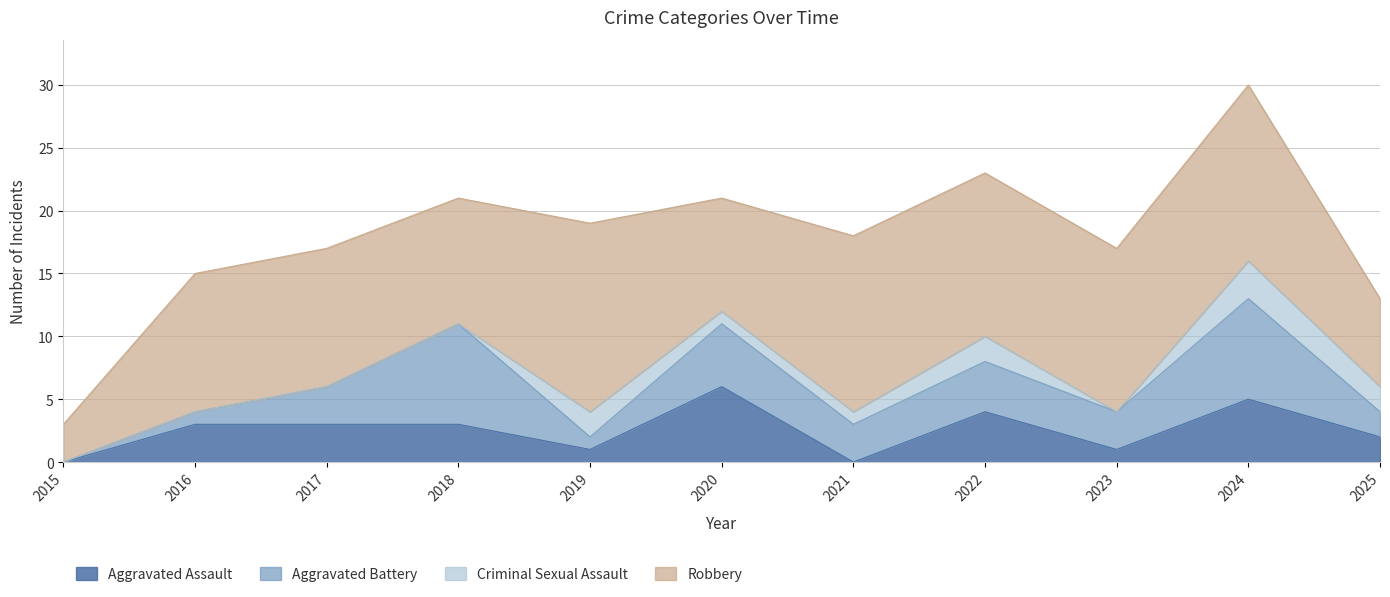

The Robbery series shows 6 at 2018. True or false?

False